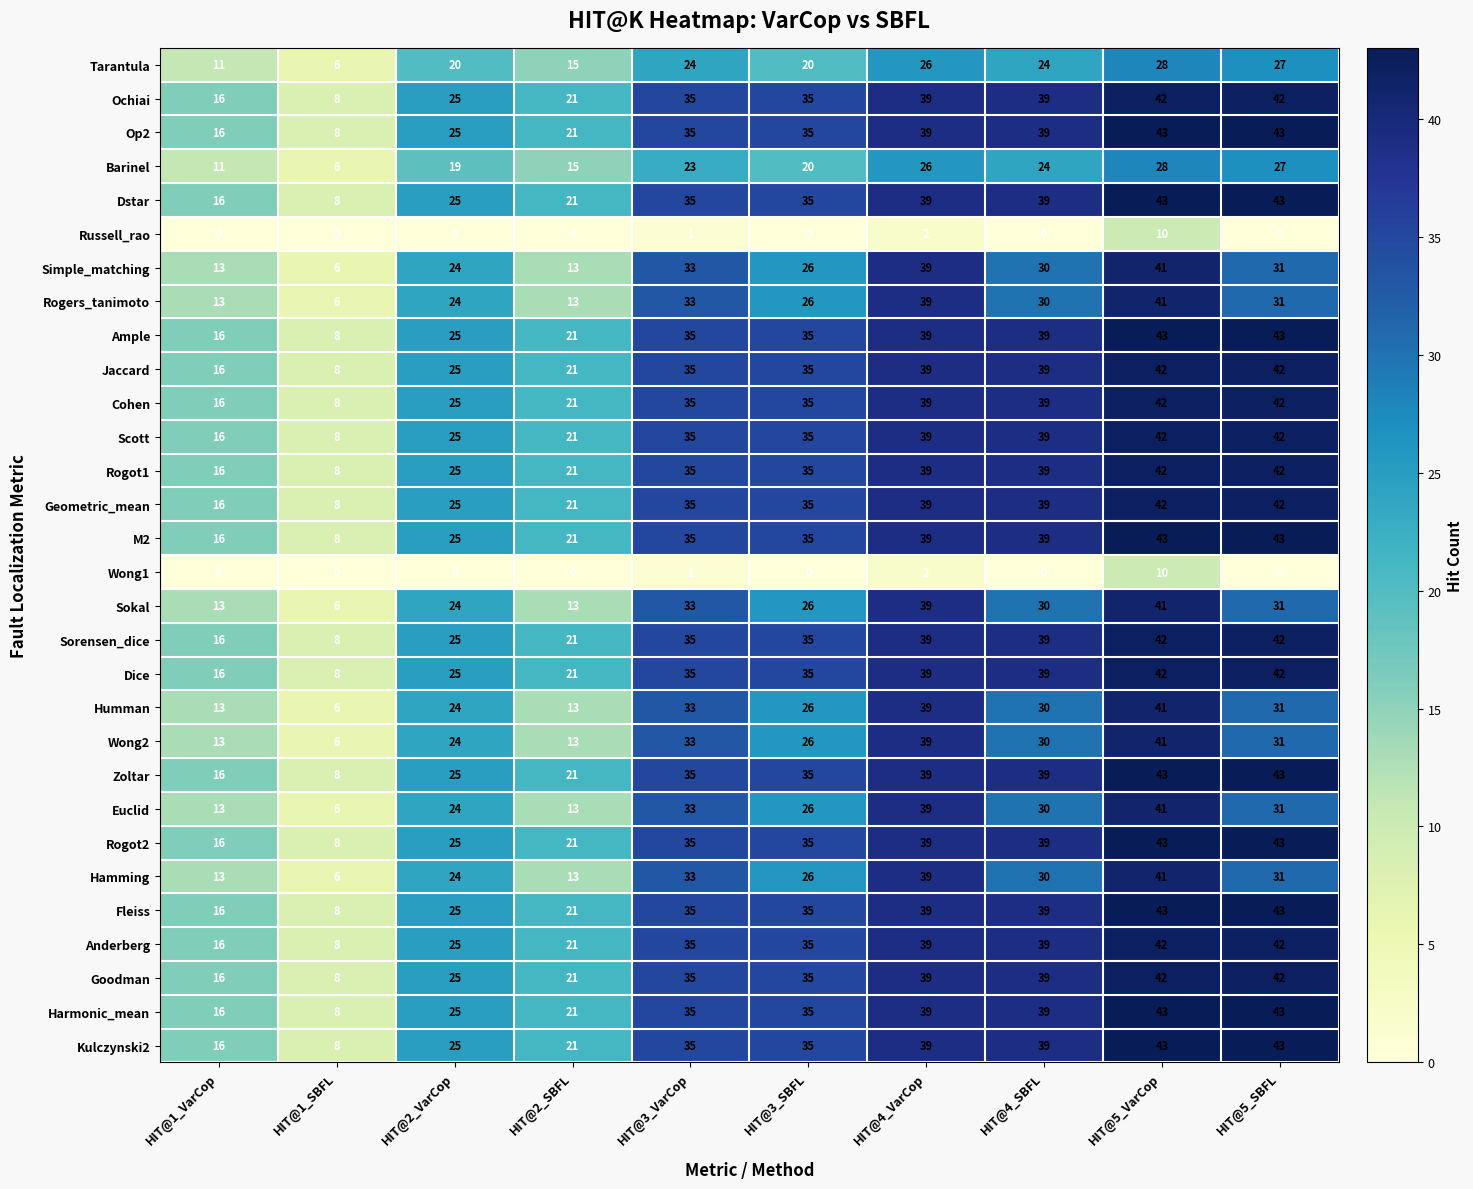

What is the sum of all Humman values?

256